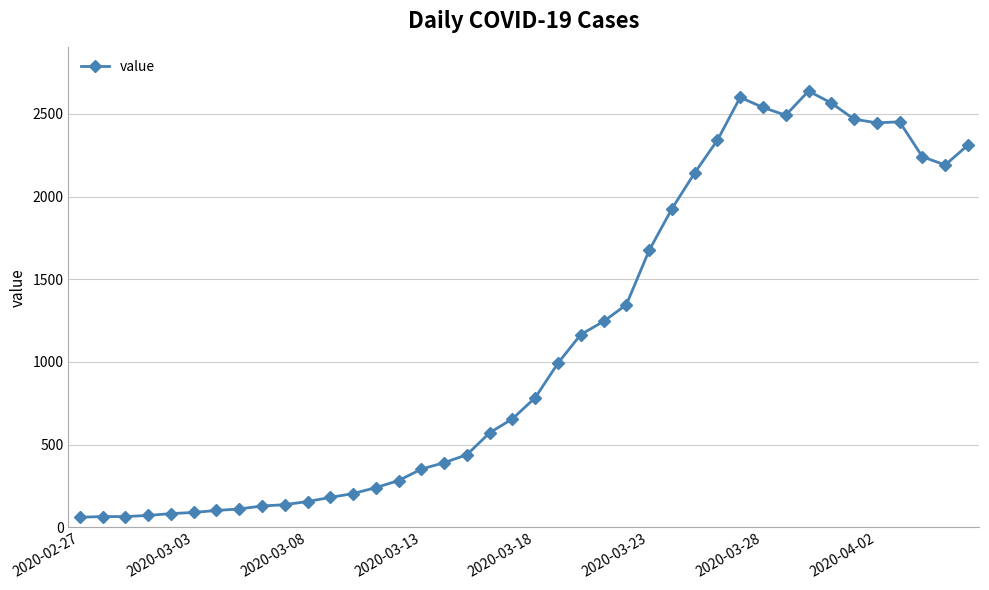

What is the difference between the second highest and second lowest values?

2535